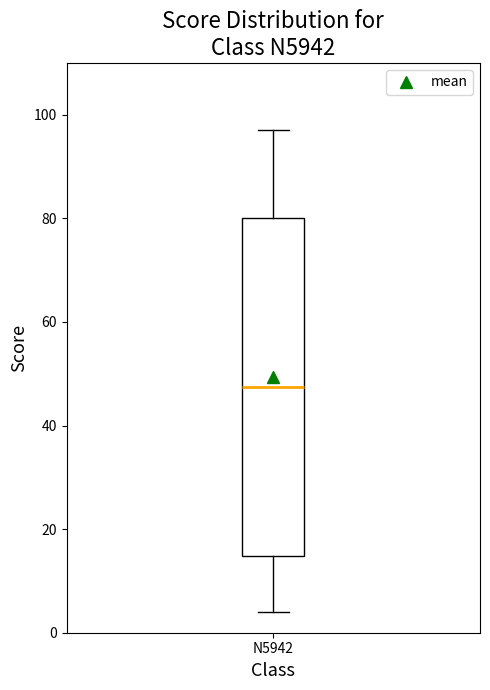

Read this box plot against the y-axis: the position of the median line, the range covered by the box, and the ends of both whiskers. The values are not printed on the chart, so give them approximately, as read against the axis.

median 48, box 14 to 80, whiskers 4 to 98